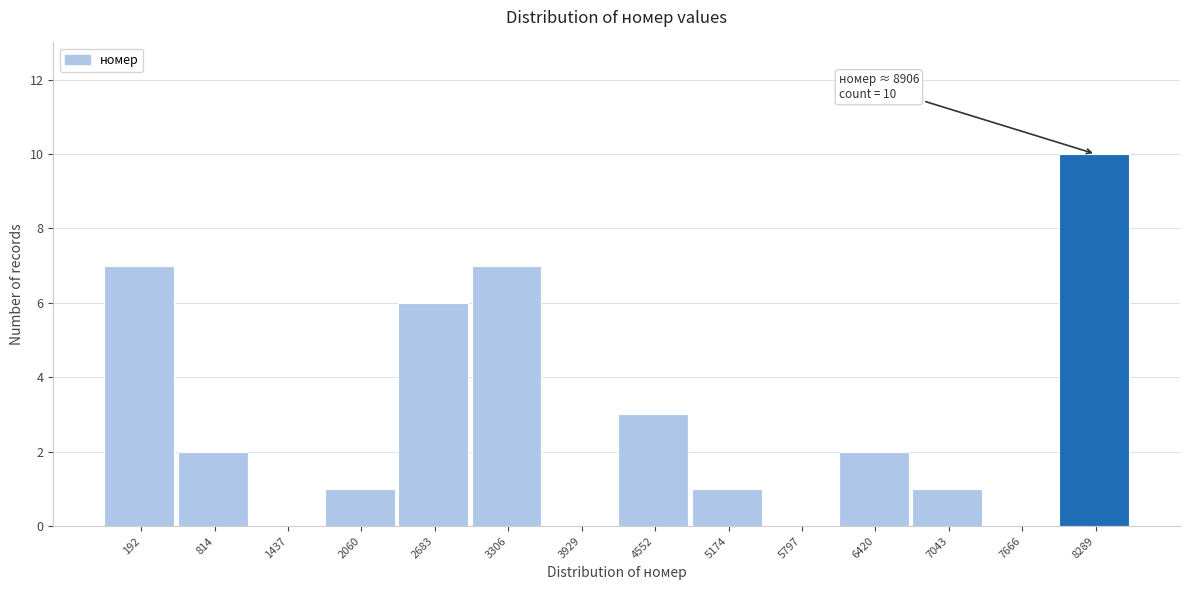

Reading left to right, list all the values displayed in this chart.

192=7	814=2	1437=0	2060=1	2683=6	3306=7	3929=0	4552=3	5174=1	5797=0	6420=2	7043=1	7666=0	8289=10